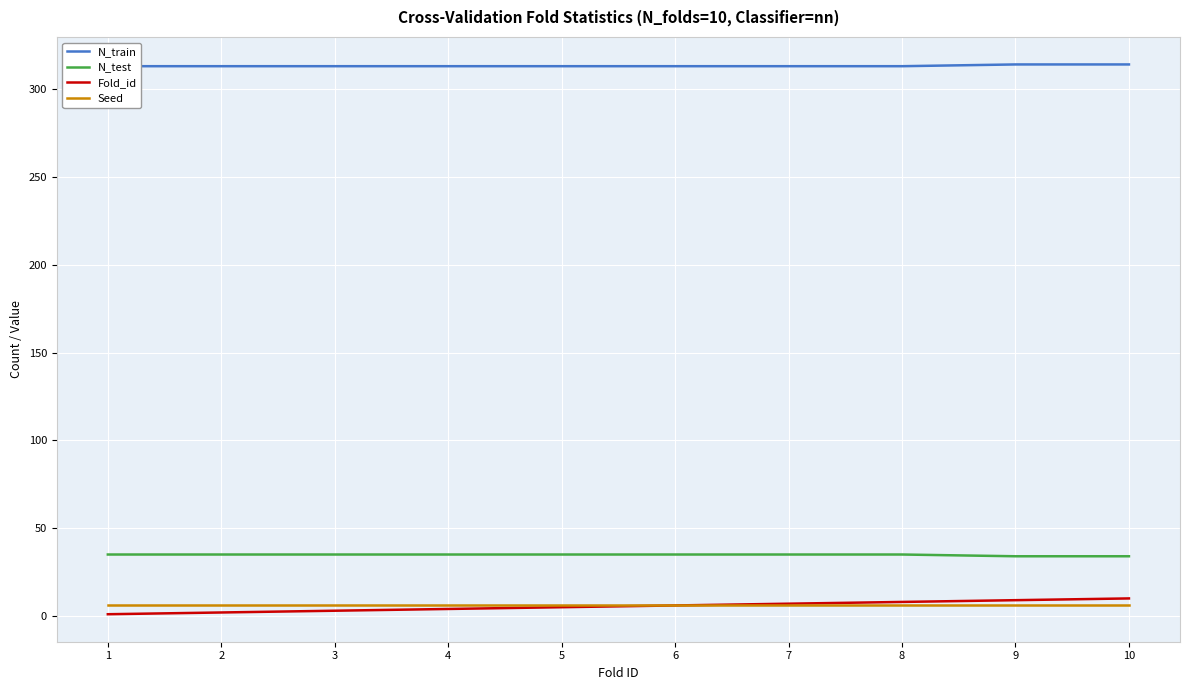

What is the minimum value for Seed?

6